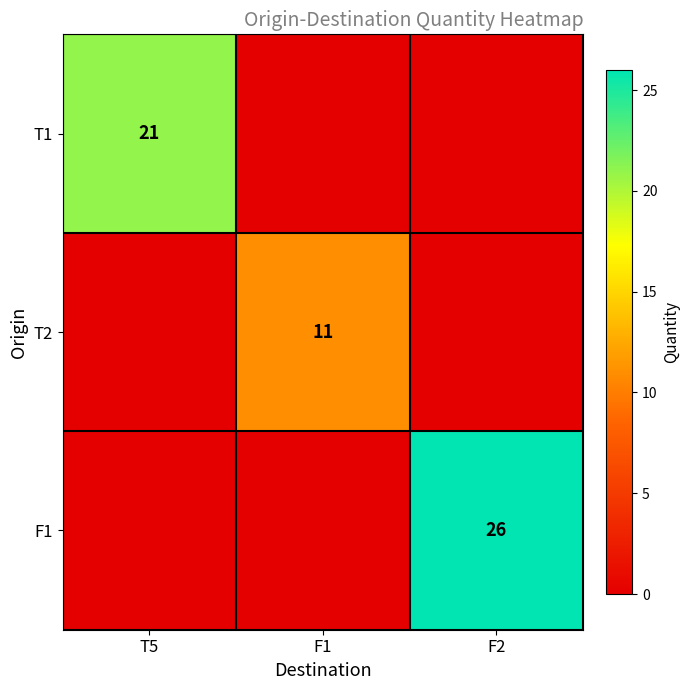

Is it true that T2 equals 6 at F1?

False